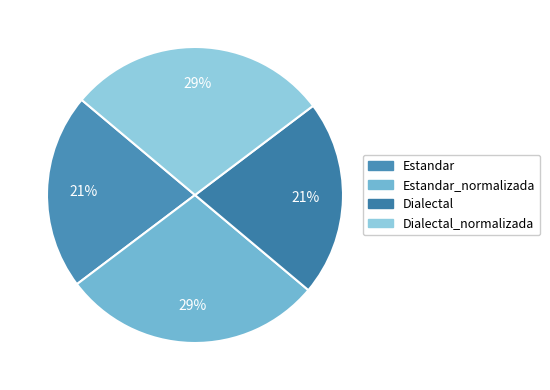

Which slice is the largest?

Estandar_normalizada